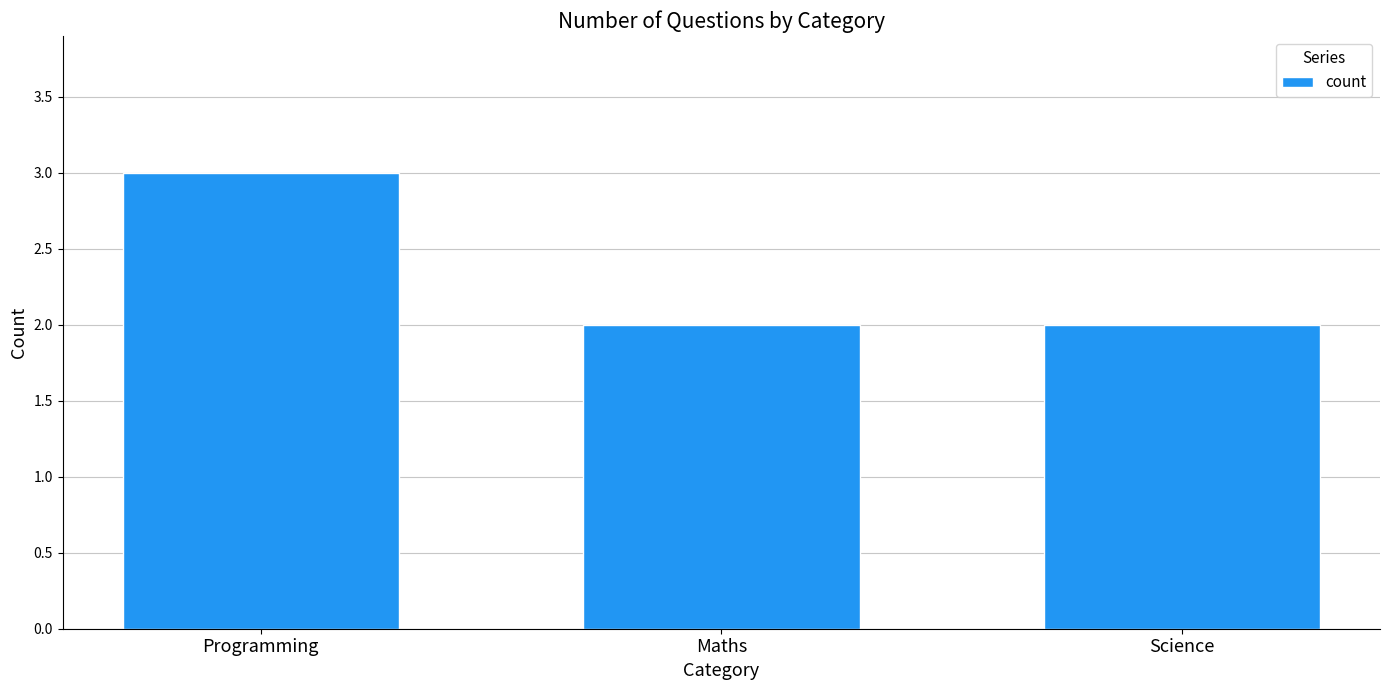

How many bars are there in total?

3